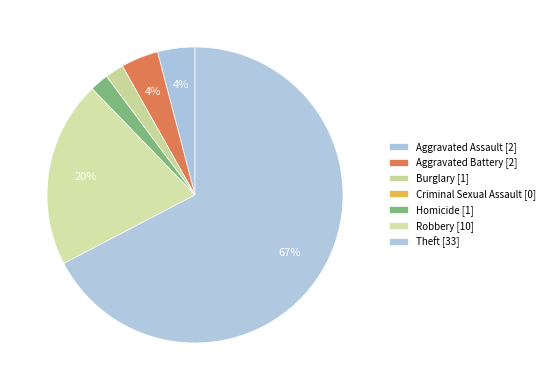

Is Theft the majority of the pie?

Yes